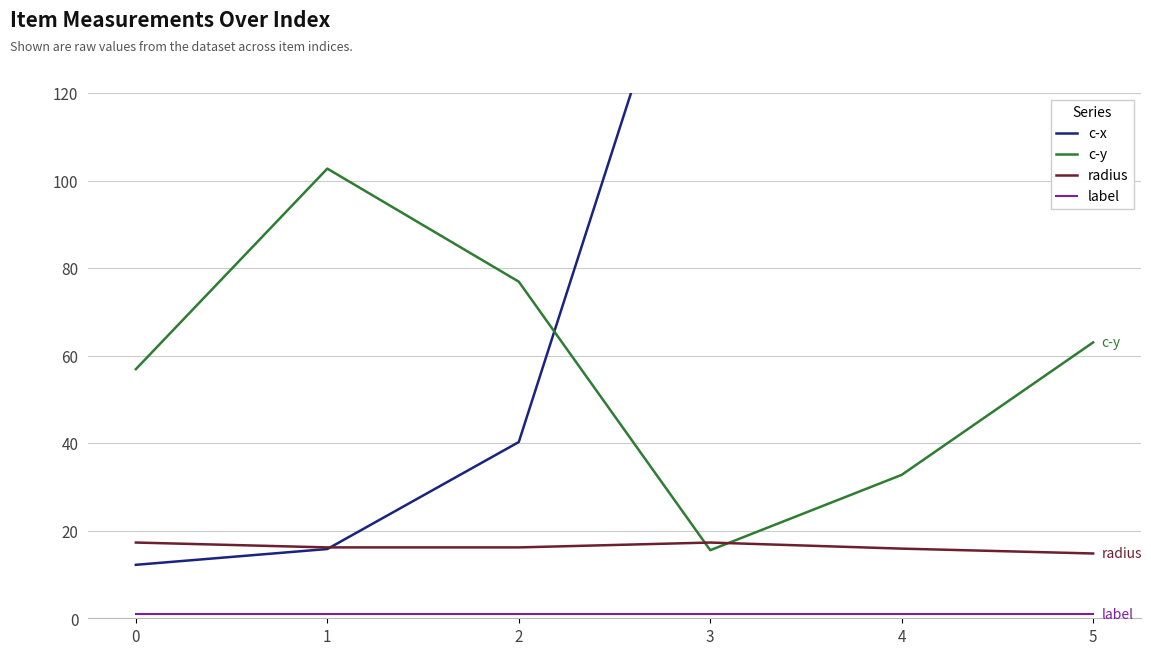

Rank the series at 3 from lowest to highest value.

label, c-y, radius, c-x